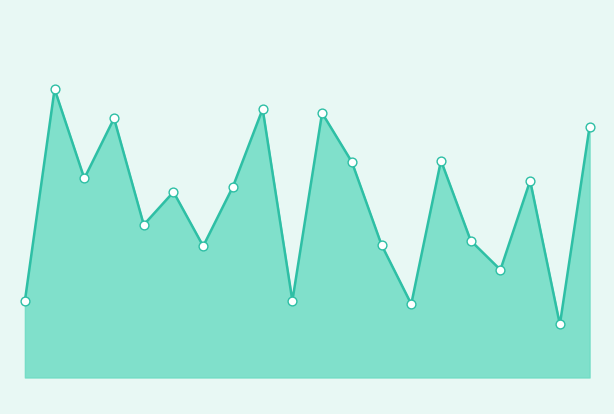

Is this an area chart (filled region under the line)?

Yes